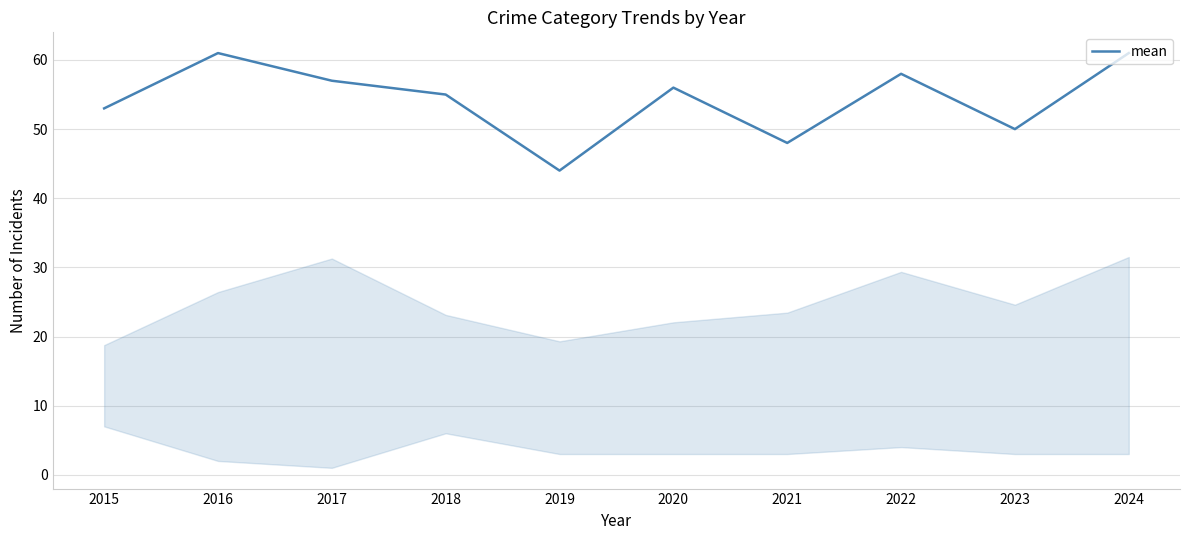

How many series are shown in this chart?

1